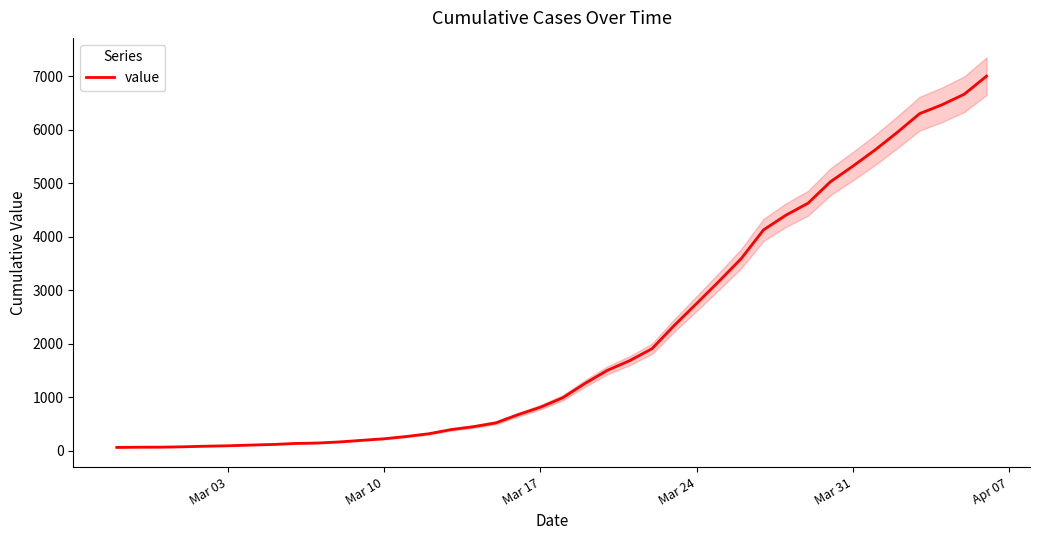

True or false: the data shows 3277 at 24.

False